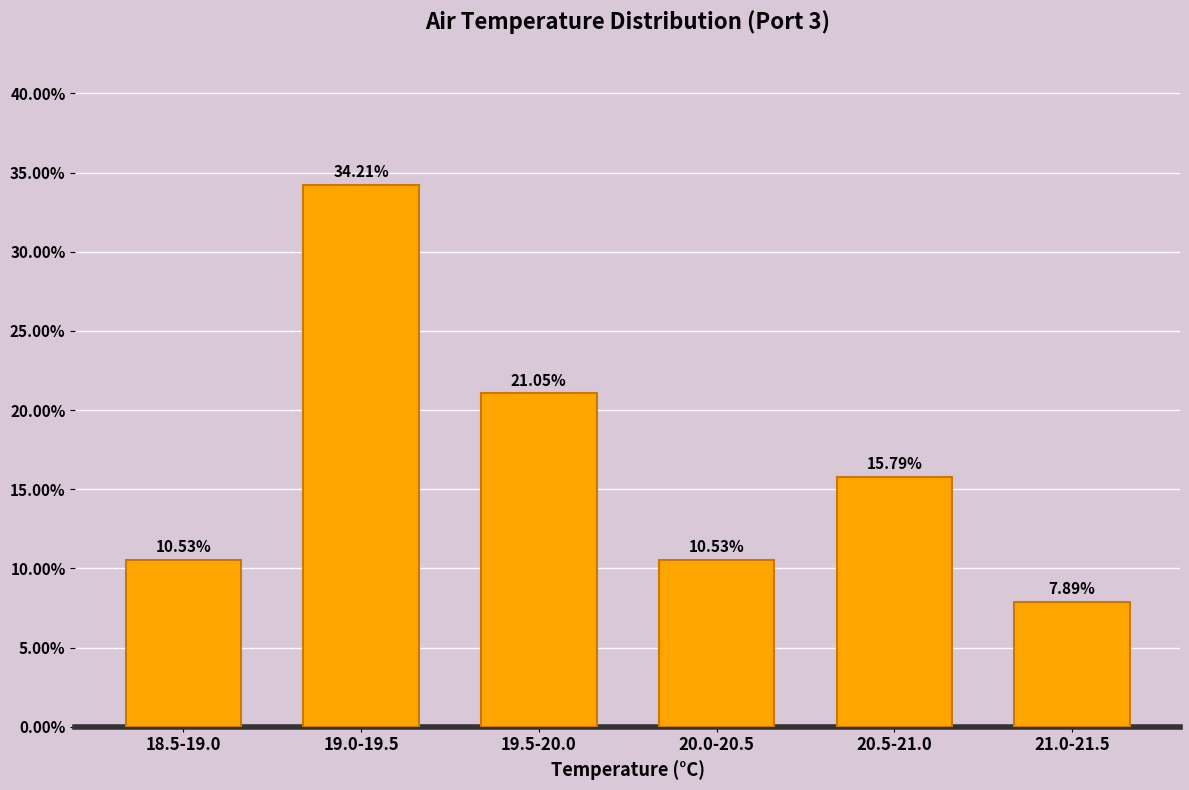

What is the difference between the maximum and second lowest values?

23.7